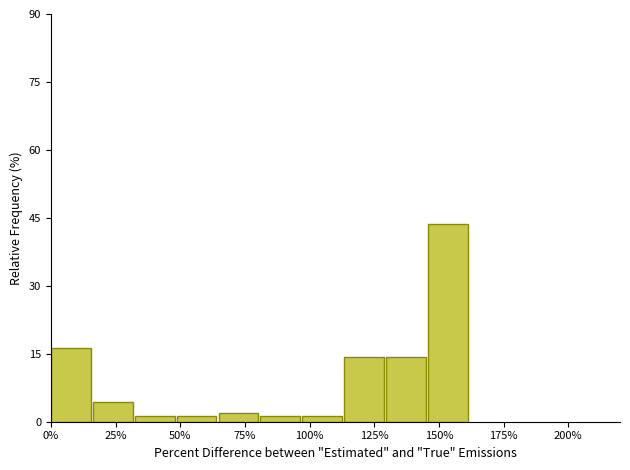

Around what value on the x-axis is the tallest bar? Give the approximate position of its centre, as read against the axis.

155